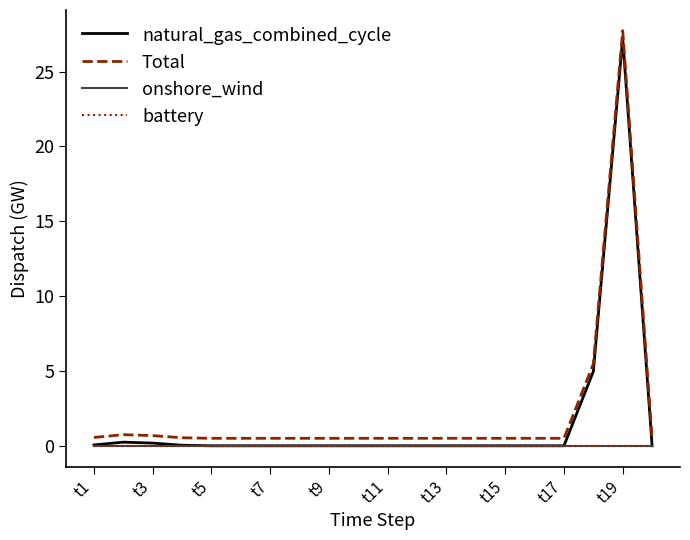

Which series has the largest total across all categories?

Total